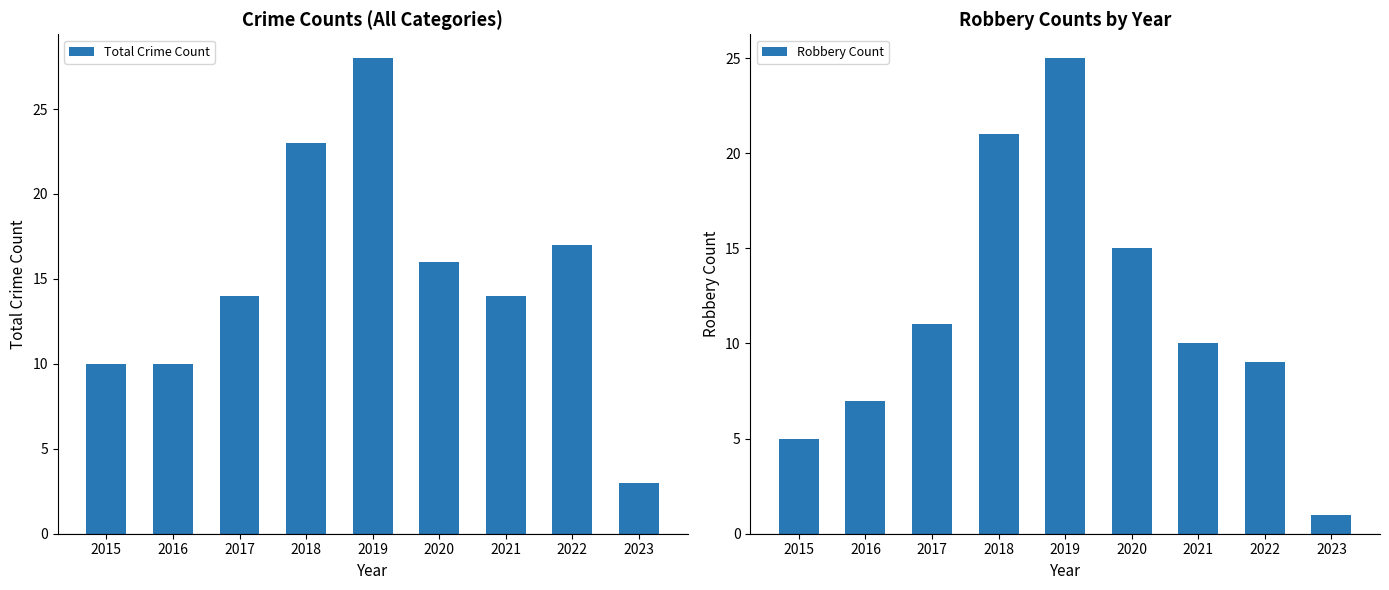

Does the chart contain stacked bars?

No